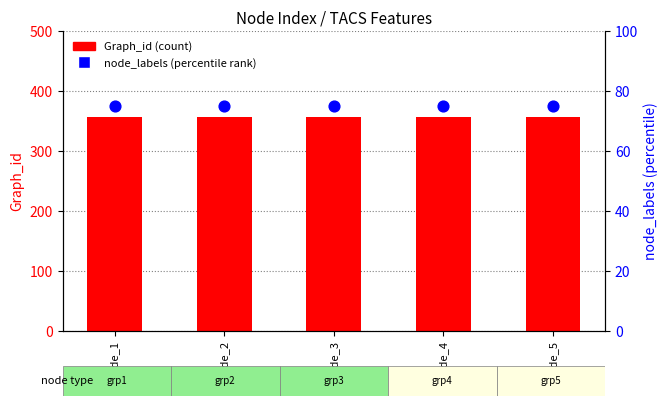

What is the total value across all series at node_1?

432